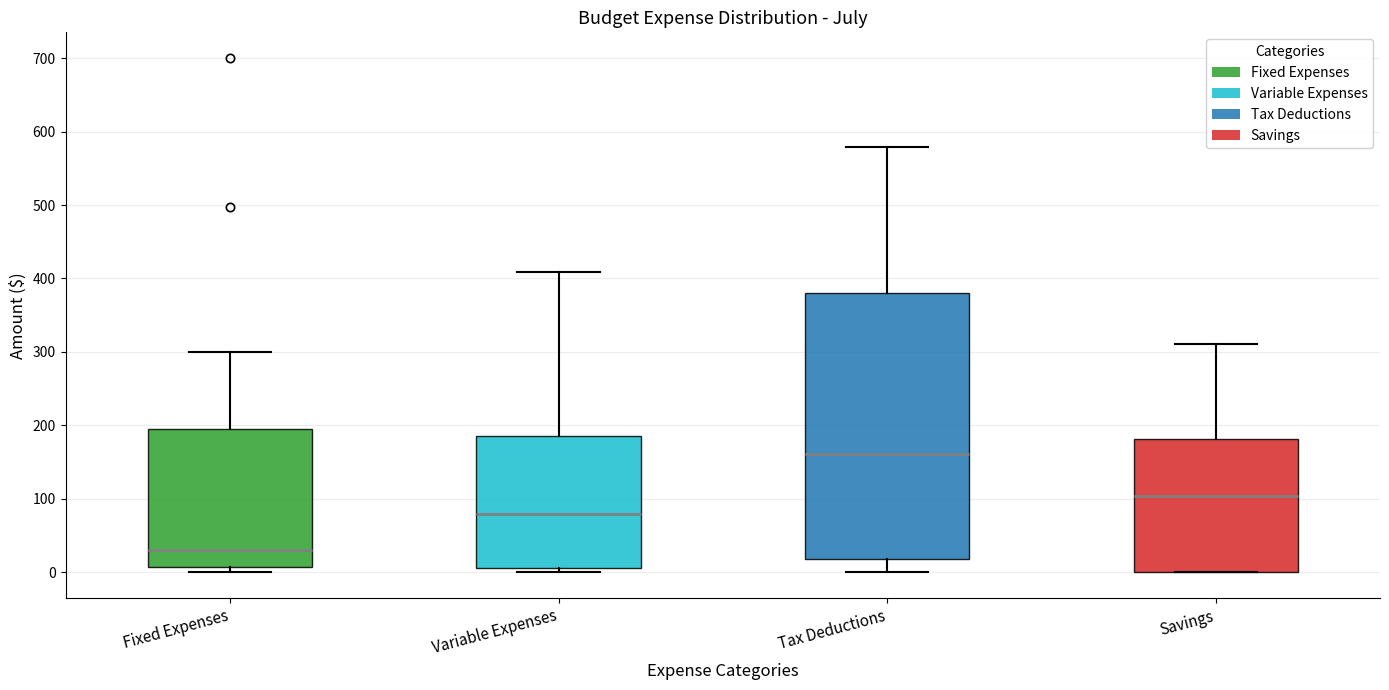

Reading left to right, read every box against the y-axis: the position of its median line, the range the box covers, and the ends of its whiskers. The values are not printed on the chart, so give them approximately, as read against the axis.

Fixed Expenses: median 30, box 10 to 200, whiskers 0 to 300
Variable Expenses: median 80, box 10 to 190, whiskers 0 to 410
Tax Deductions: median 160, box 20 to 380, whiskers 0 to 580
Savings: median 100, box 0 to 180, whiskers 0 to 310